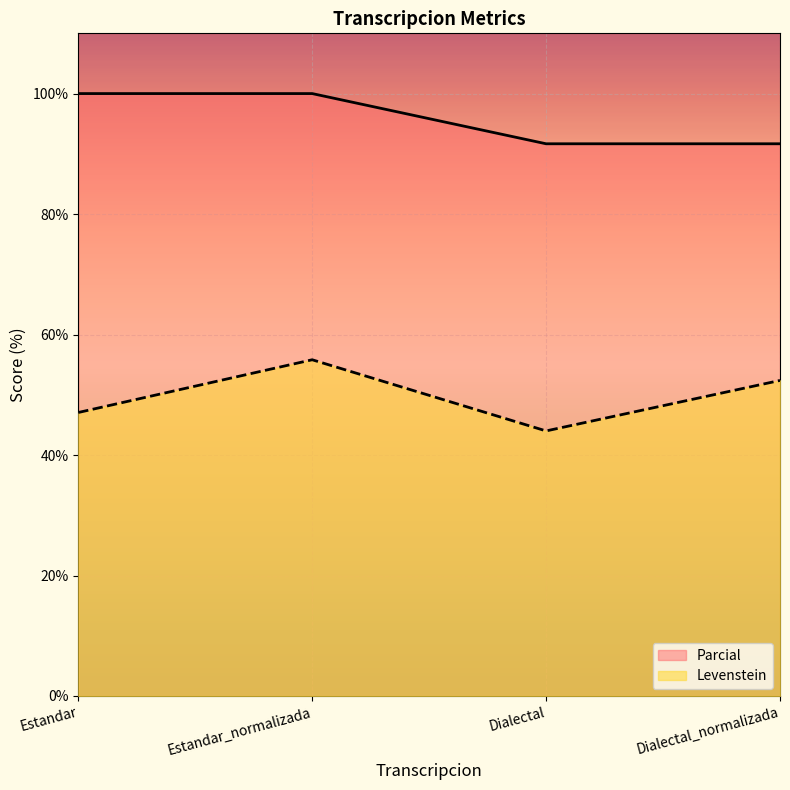

At how many categories does at least one series exceed 82?

4